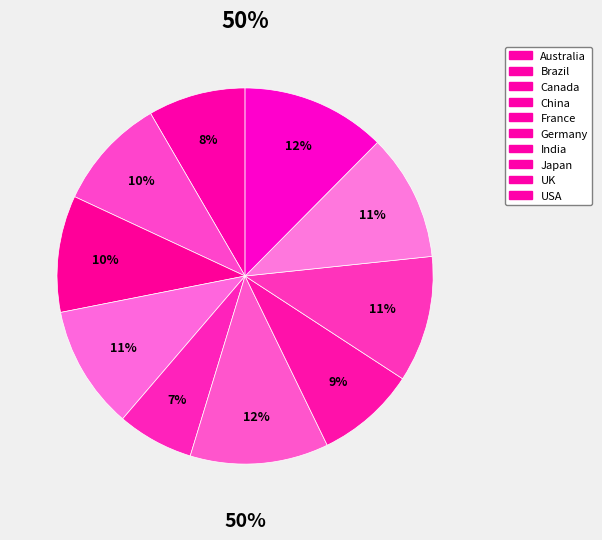

Is there a majority slice in this chart?

No